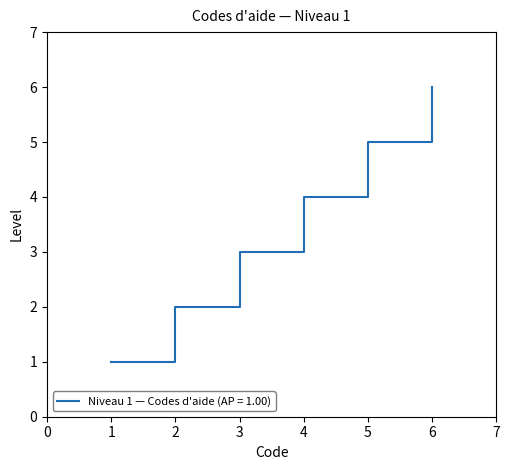

Is this an area chart (filled region under the line)?

No